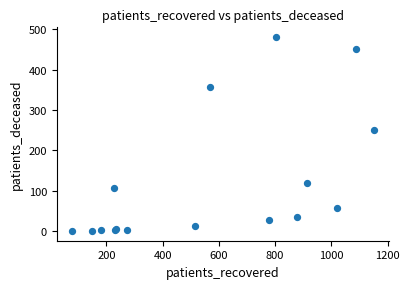

What Y value in the scatter plot is closest to 240?

250